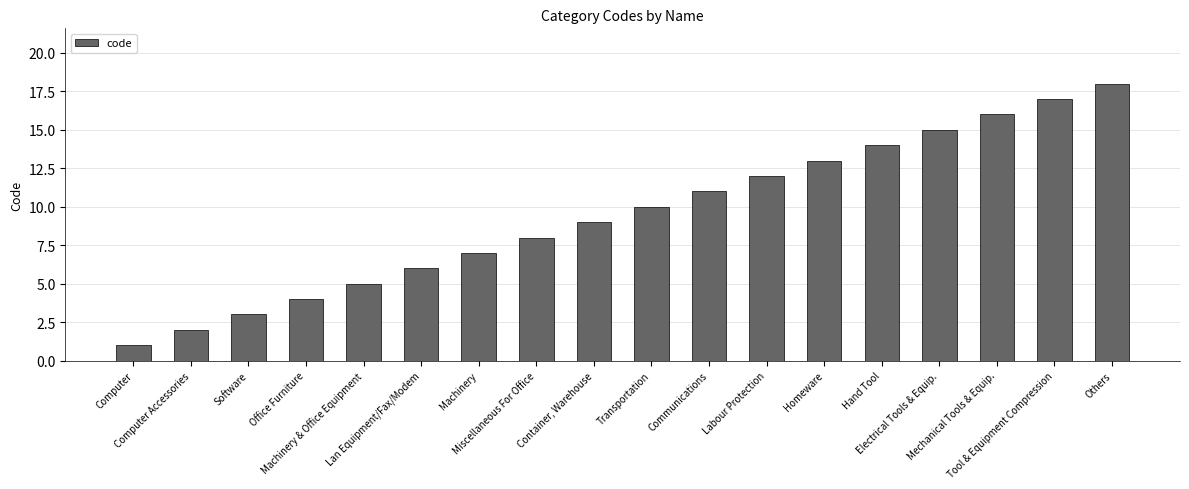

Rank the categories by value from highest to lowest.

Others, Tool & Equipment Compression, Mechanical Tools & Equip., Electrical Tools & Equip., Hand Tool, Homeware, Labour Protection, Communications, Transportation, Container, Warehouse, Miscellaneous For Office, Machinery, Lan Equipment/Fax/Modem, Machinery & Office Equipment, Office Furniture, Software, Computer Accessories, Computer